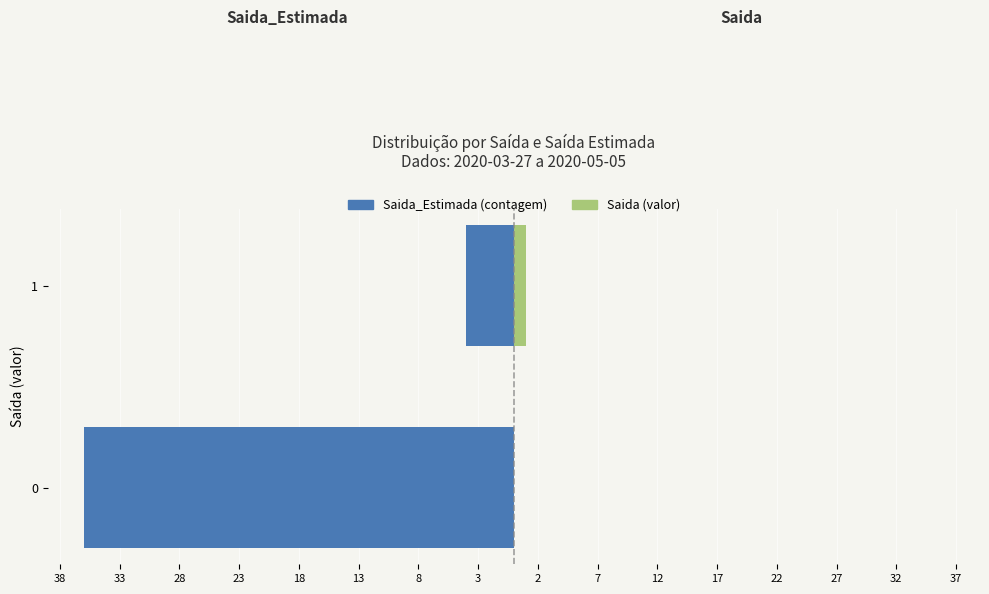

Reading left to right, what are all the values shown in this chart?

Saida_Estimada (contagem): -36	-4
Saida (valor): 0	1